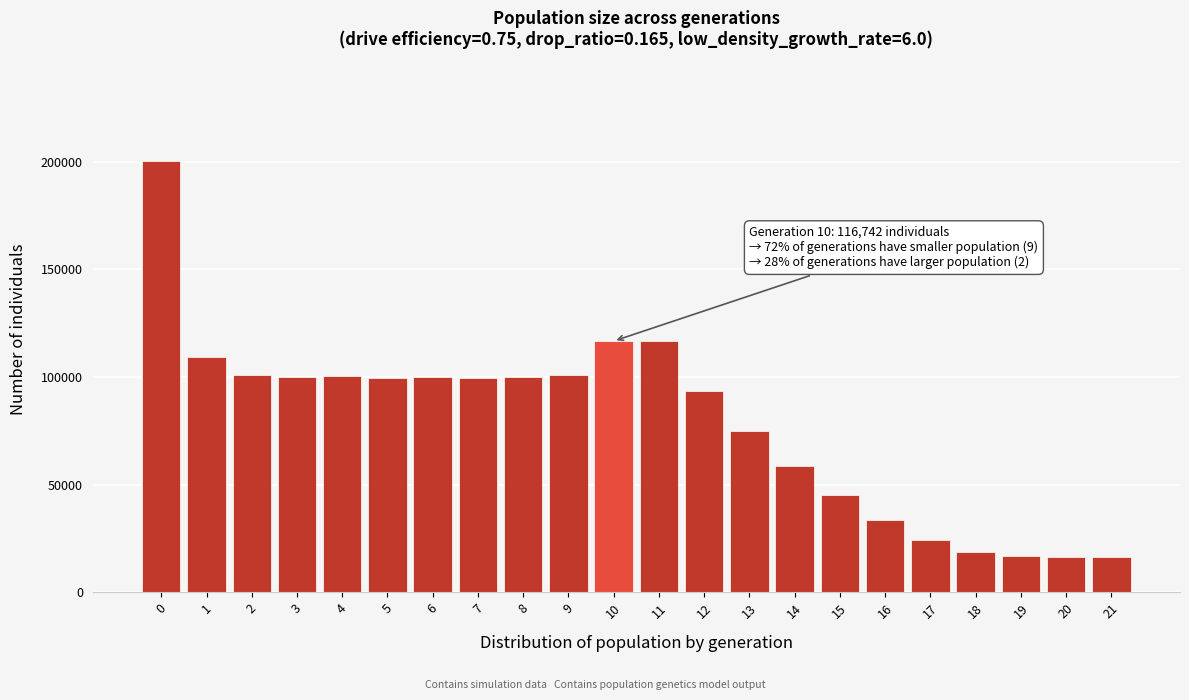

What is the smallest value displayed?

16500